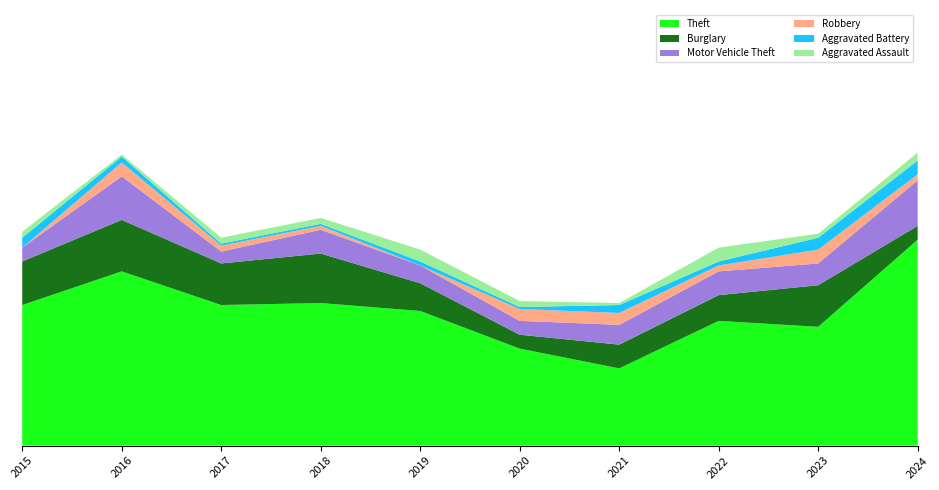

Reading right to left, transcribe all the data shown in this chart.

Theft: 2024=104	2023=60	2022=63	2021=39	2020=49	2019=68	2018=72	2017=71	2016=88	2015=71
Burglary: 2024=7	2023=21	2022=13	2021=12	2020=7	2019=14	2018=25	2017=21	2016=26	2015=22
Motor Vehicle Theft: 2024=23	2023=11	2022=12	2021=10	2020=7	2019=9	2018=12	2017=6	2016=22	2015=7
Robbery: 2024=3	2023=7	2022=3	2021=6	2020=6	2019=0	2018=2	2017=3	2016=7	2015=0
Aggravated Battery: 2024=7	2023=6	2022=2	2021=4	2020=1	2019=2	2018=1	2017=1	2016=3	2015=5
Aggravated Assault: 2024=4	2023=2	2022=7	2021=1	2020=3	2019=6	2018=3	2017=3	2016=1	2015=3